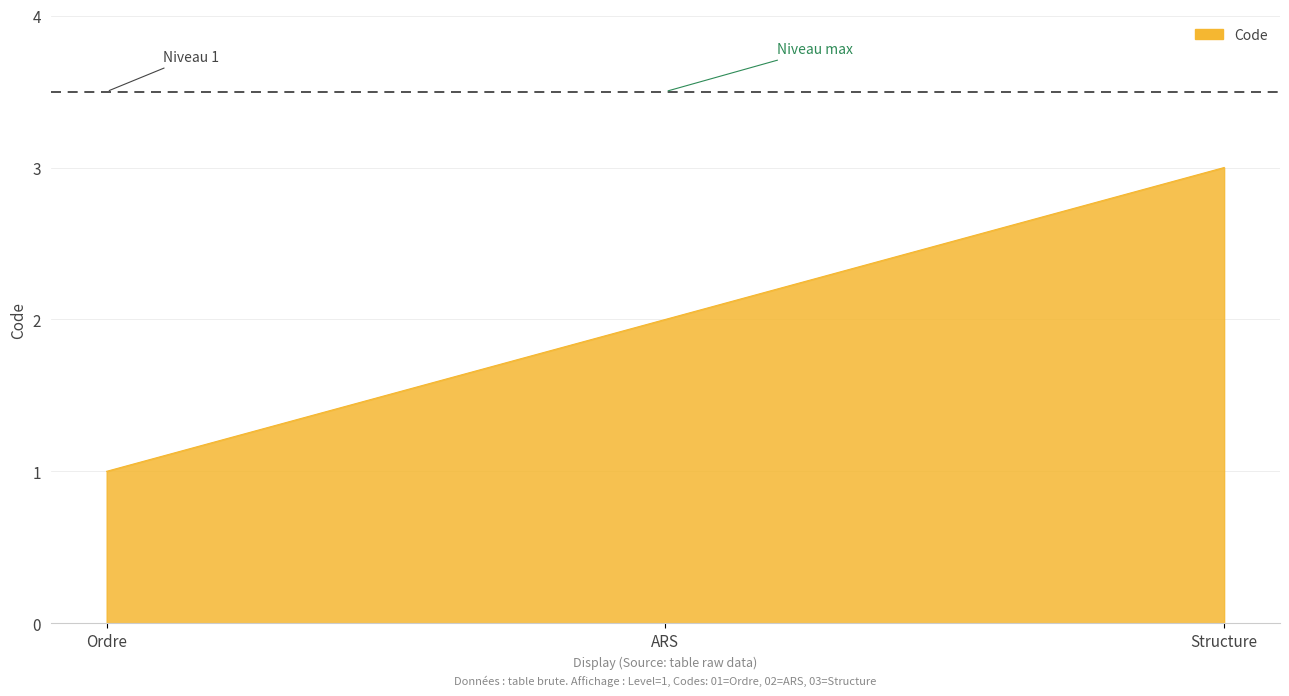

The chart shows a value of 3 at Structure. True or false?

True